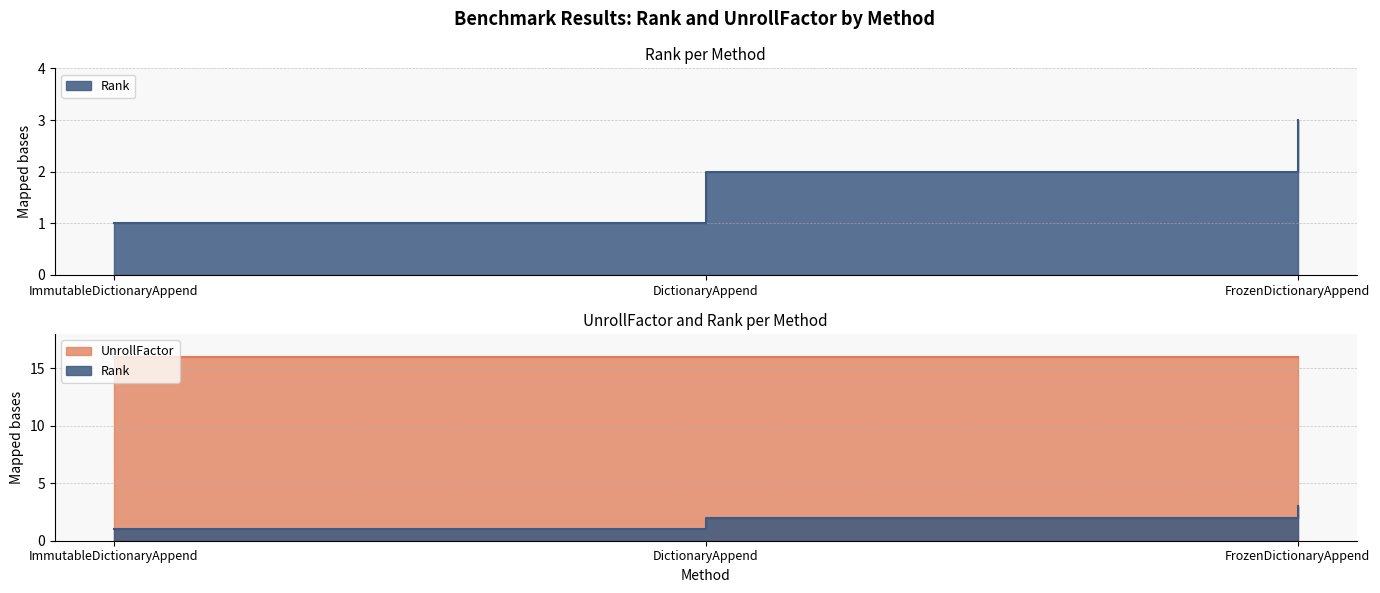

The value at FrozenDictionaryAppend is 1. True or false?

False